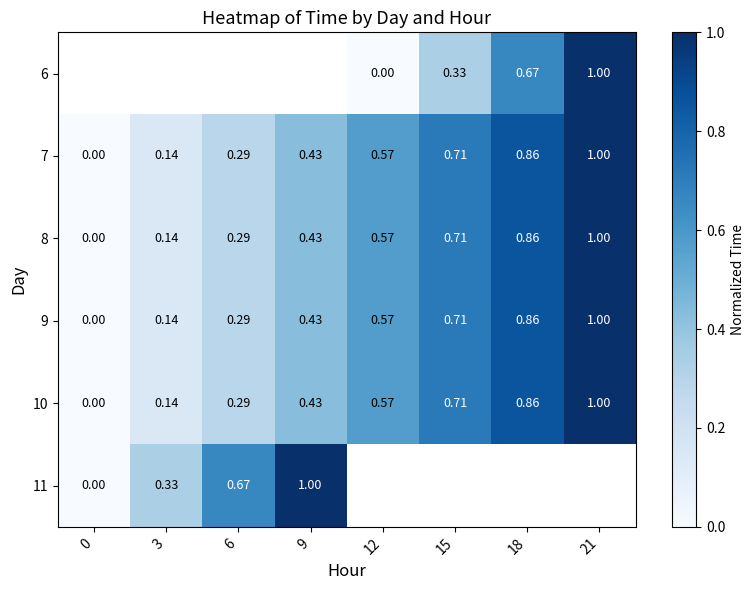

Is the value of 11 at 3 greater than the value of 9 at 6?

Yes